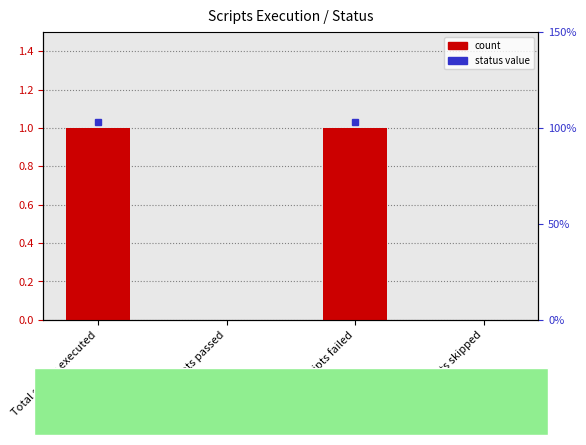

What is the label of the 4th bar from the left?

Total scripts skipped